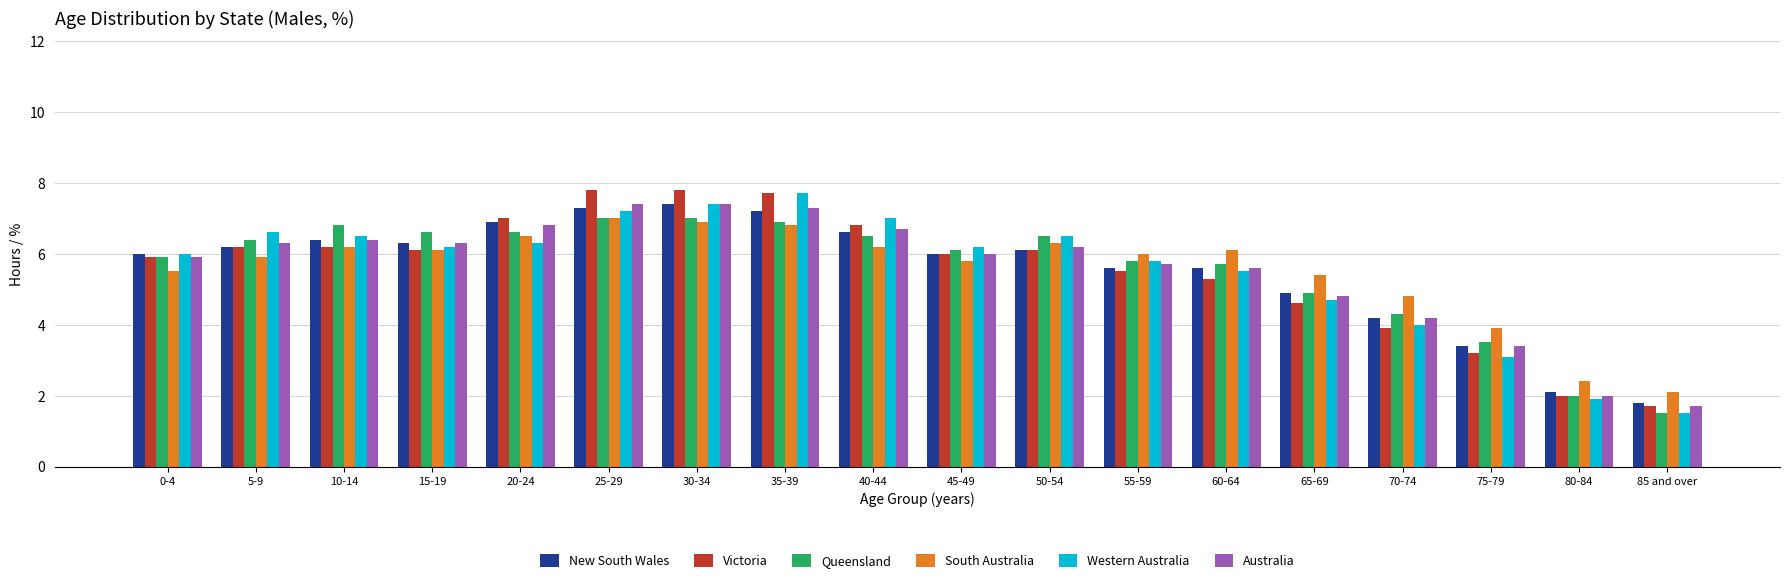

How many bars are there in total?

108